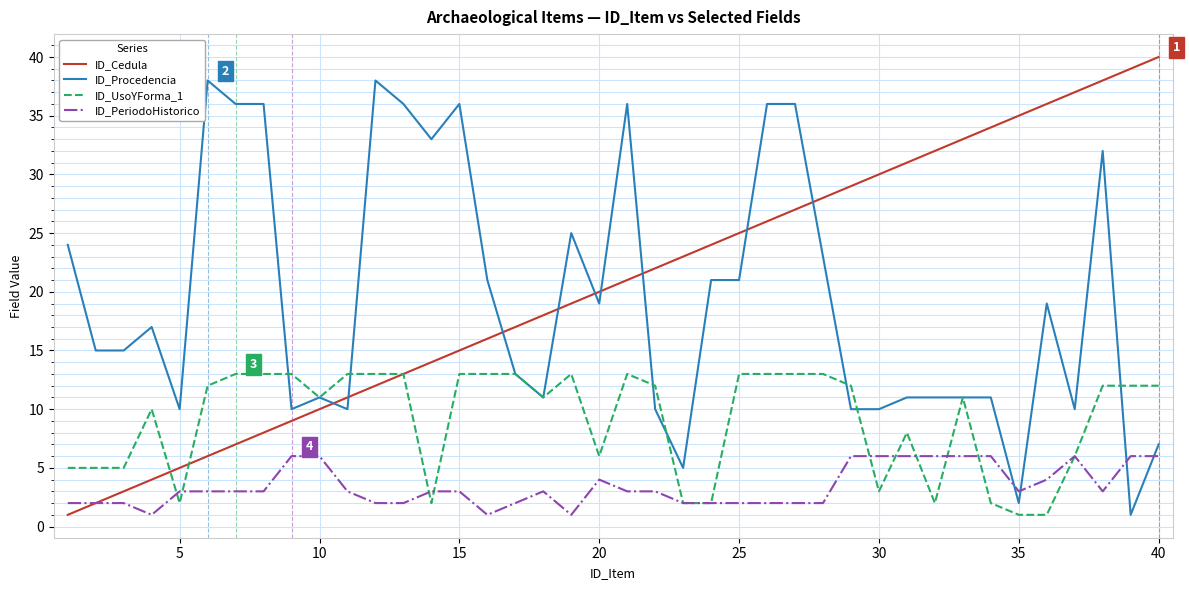

What is the maximum value for ID_Cedula?

40